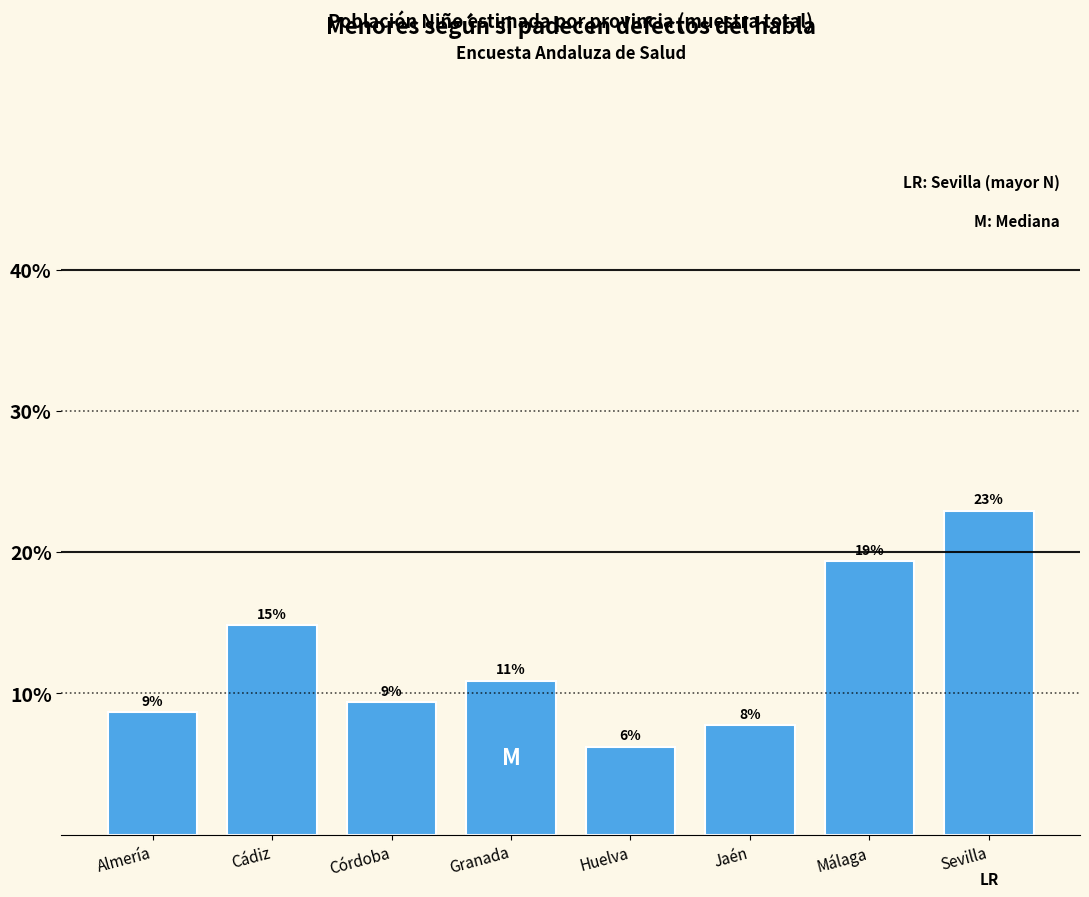

How many bars are there in total?

8